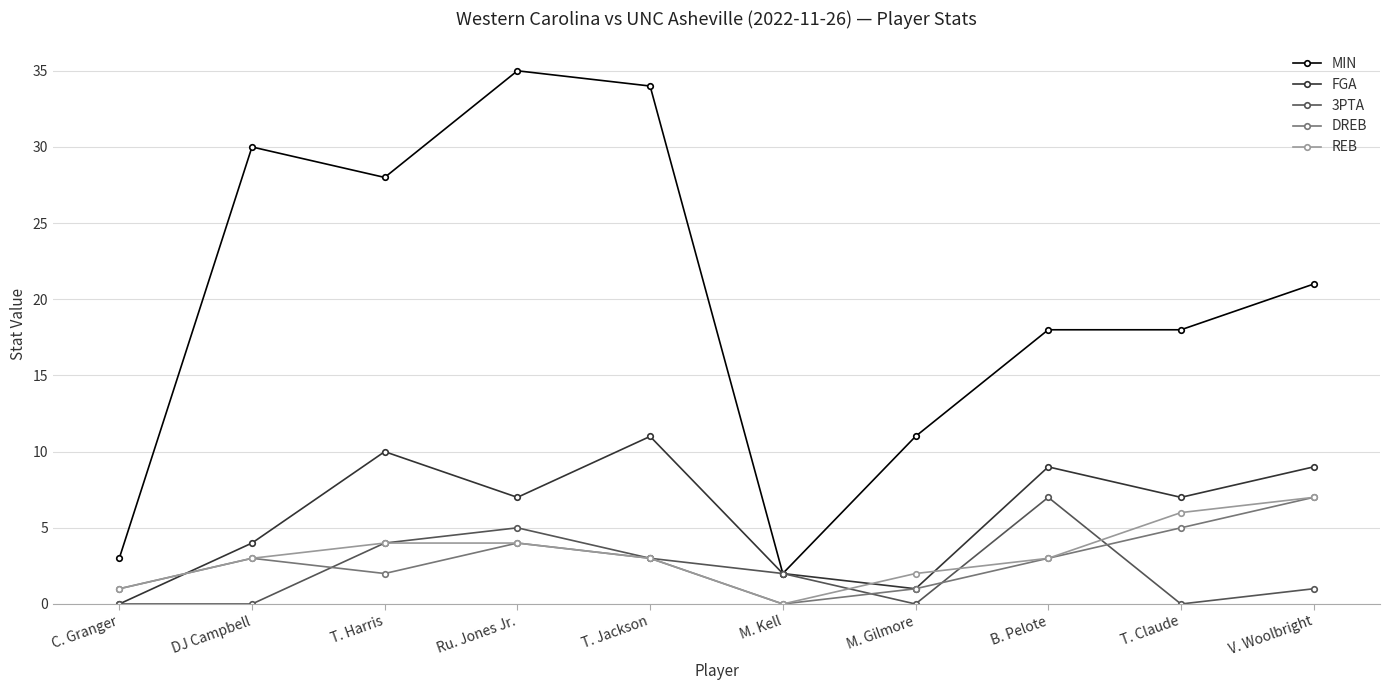

Reading left to right, list all the values displayed in this chart.

MIN: C. Granger=3	DJ Campbell=30	T. Harris=28	Ru. Jones Jr.=35	T. Jackson=34	M. Kell=2	M. Gilmore=11	B. Pelote=18	T. Claude=18	V. Woolbright=21
FGA: C. Granger=0	DJ Campbell=4	T. Harris=10	Ru. Jones Jr.=7	T. Jackson=11	M. Kell=2	M. Gilmore=1	B. Pelote=9	T. Claude=7	V. Woolbright=9
3PTA: C. Granger=0	DJ Campbell=0	T. Harris=4	Ru. Jones Jr.=5	T. Jackson=3	M. Kell=2	M. Gilmore=0	B. Pelote=7	T. Claude=0	V. Woolbright=1
DREB: C. Granger=1	DJ Campbell=3	T. Harris=2	Ru. Jones Jr.=4	T. Jackson=3	M. Kell=0	M. Gilmore=1	B. Pelote=3	T. Claude=5	V. Woolbright=7
REB: C. Granger=1	DJ Campbell=3	T. Harris=4	Ru. Jones Jr.=4	T. Jackson=3	M. Kell=0	M. Gilmore=2	B. Pelote=3	T. Claude=6	V. Woolbright=7